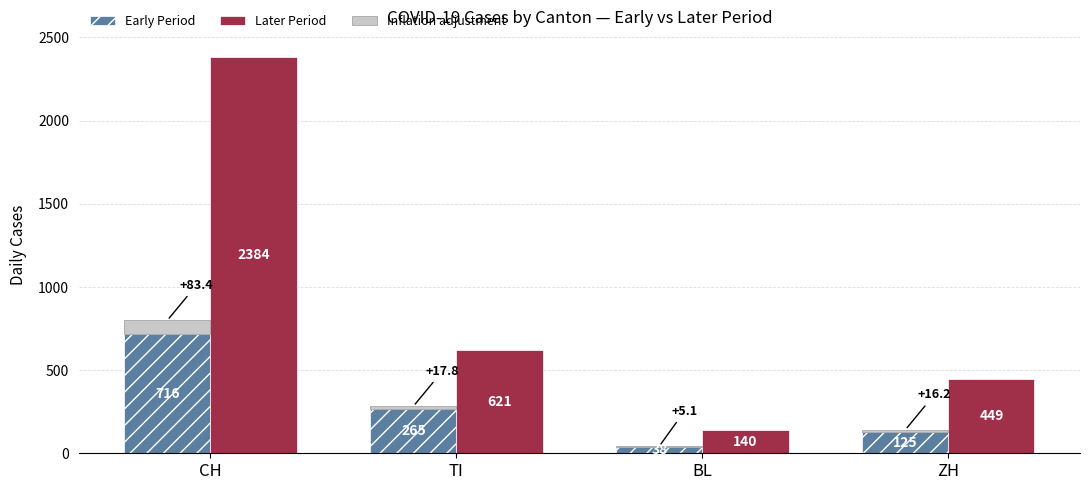

Which series has the widest spread of values?

Later Period